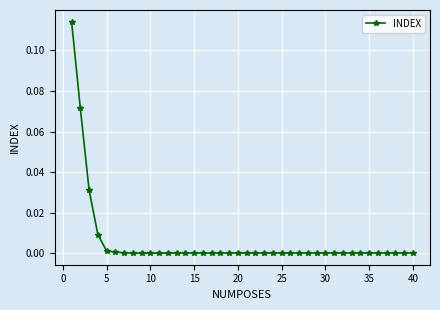

How many distinct data groups are displayed?

1